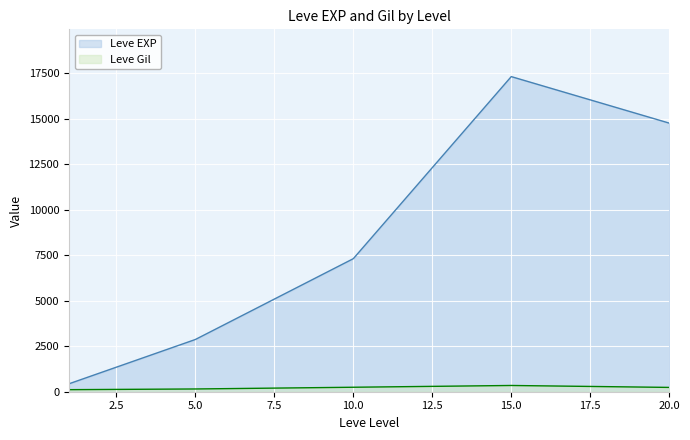

Between 5.0 and 20.0, which series saw the biggest shift?

Leve EXP